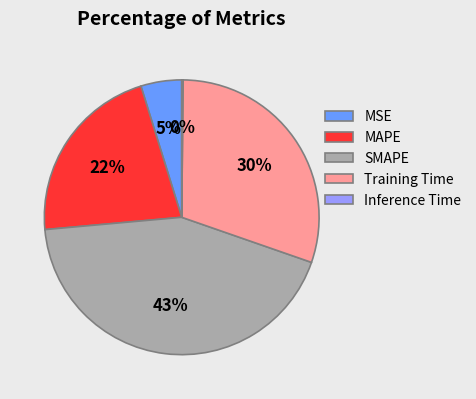

To the nearest percent, what percentage of the pie is SMAPE?

43%